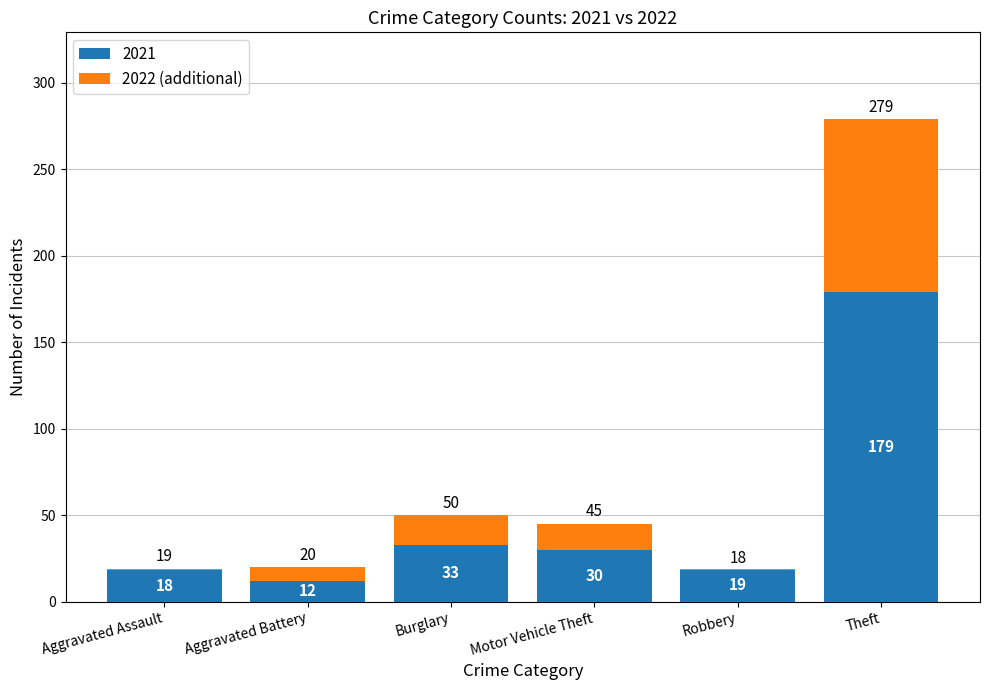

Rank the categories by value from lowest to highest.

Robbery, Aggravated Assault, Aggravated Battery, Motor Vehicle Theft, Burglary, Theft